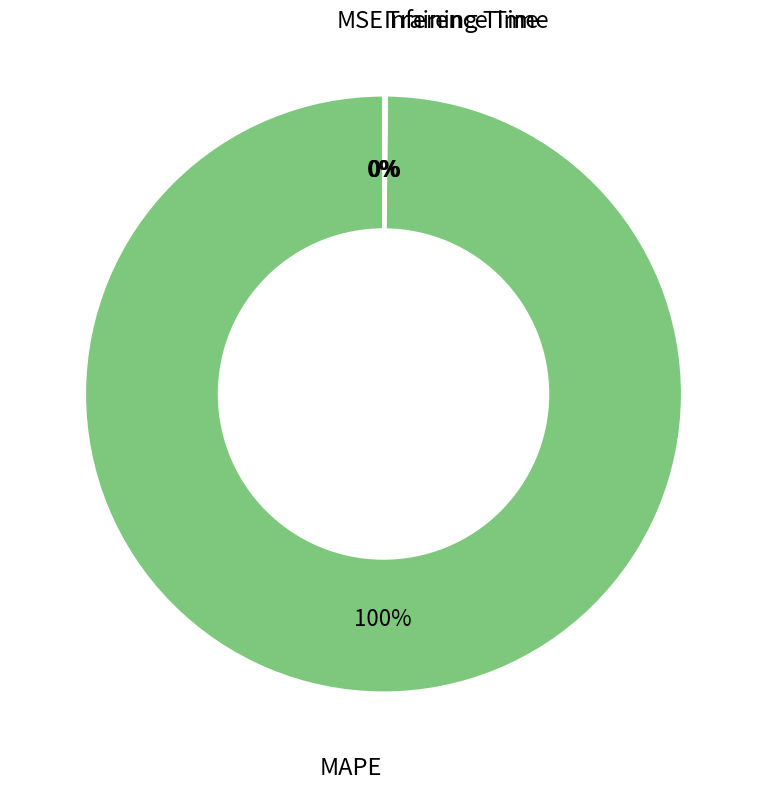

To the nearest percent, what is the average slice percentage?

25%